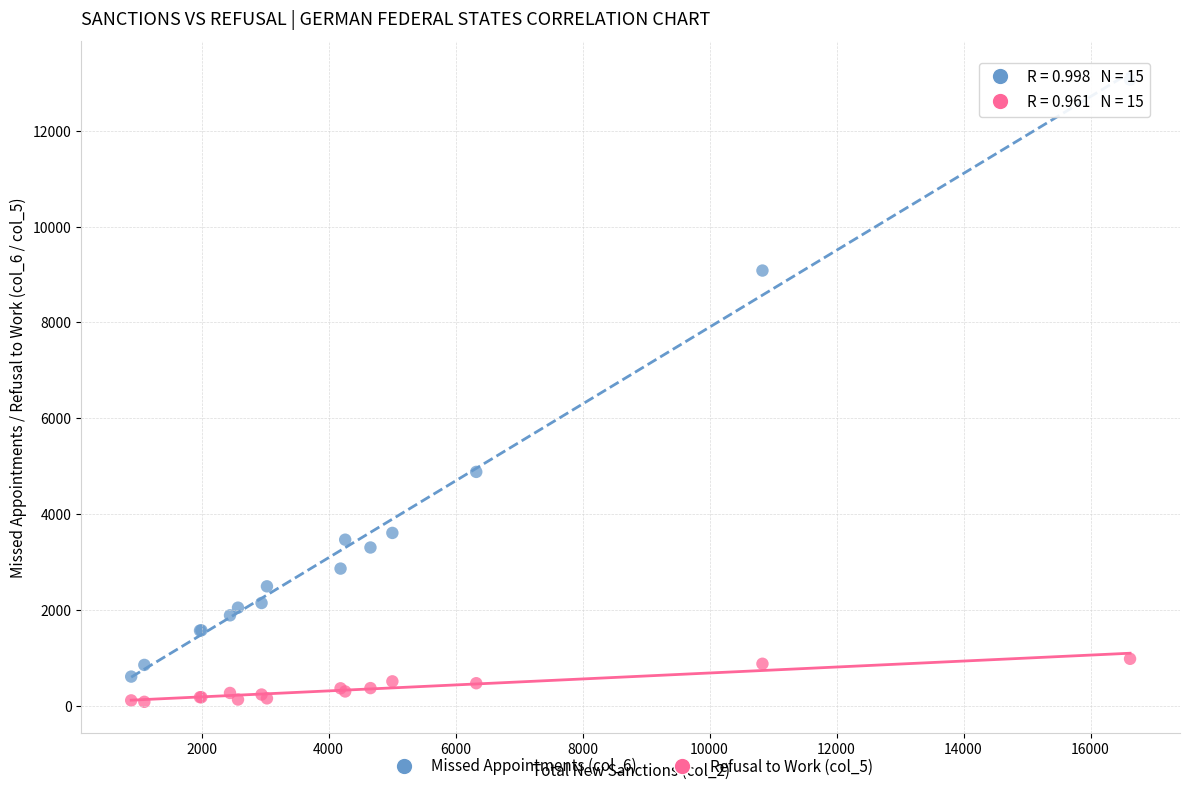

Which series has the largest Y range (max minus min)?

Missed Appointments (col_6)